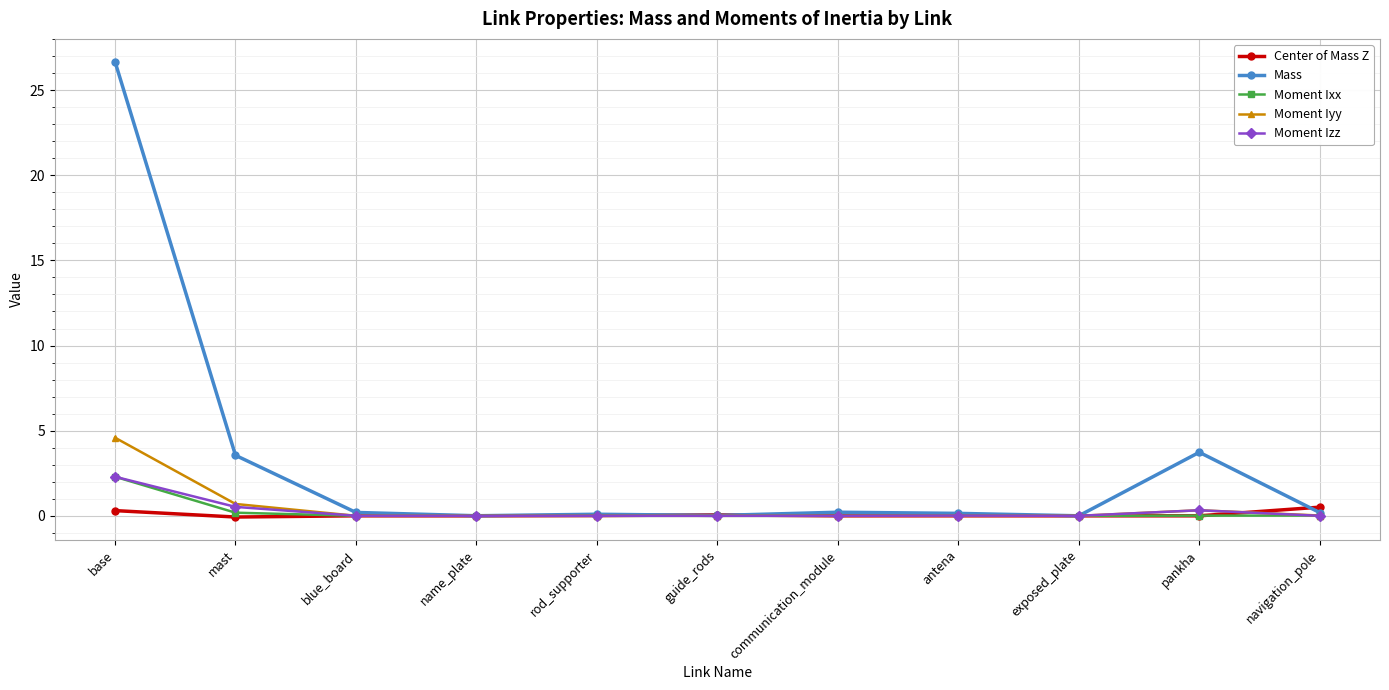

What is the label of the 5th point from the right?

communication_module